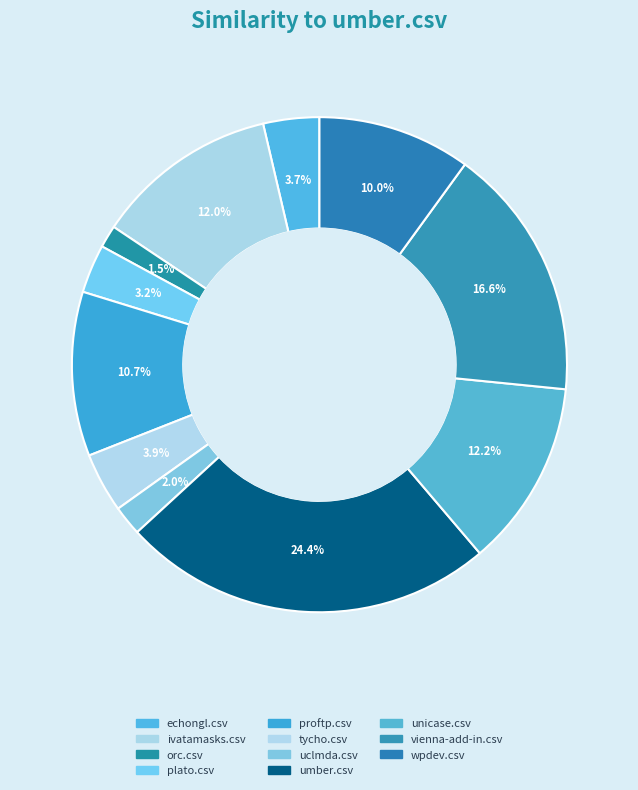

To the nearest percent, what is the average slice percentage?

9%